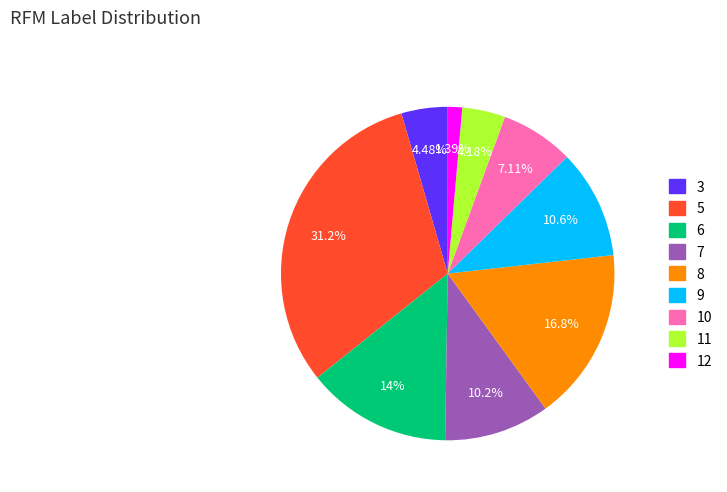

What percentage is the 11 slice, to the nearest percent?

4%